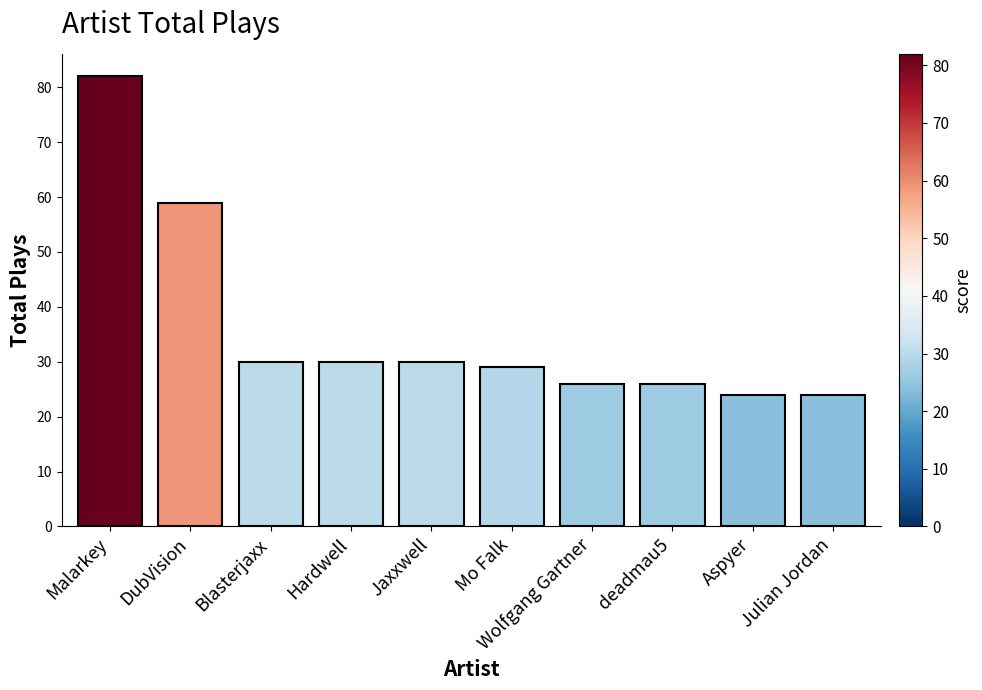

What position from the left is deadmau5?

8